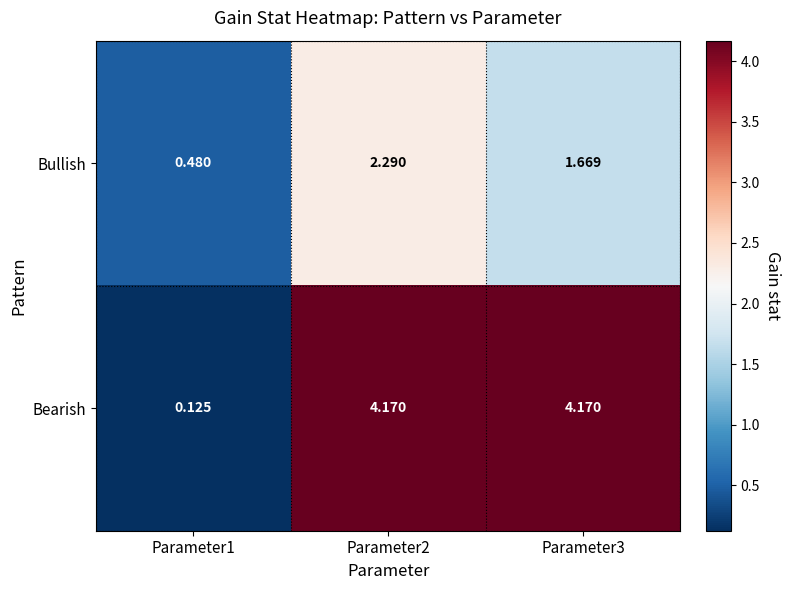

At which category does the chart reach its minimum across all series?

Parameter1